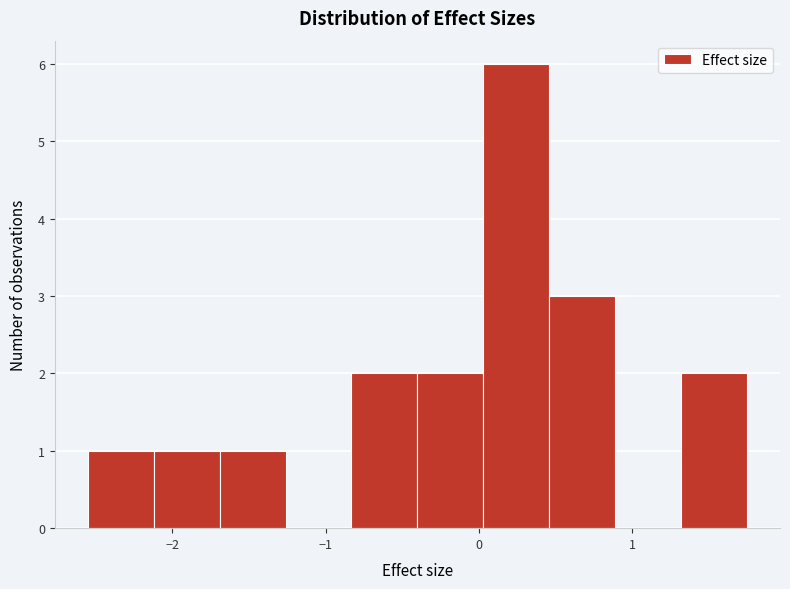

How tall is the bar that spans -2.5 to -2.1 on the x-axis? Neither the bar edges nor the heights are printed on the chart, so give them approximately, as read against the axes.

1